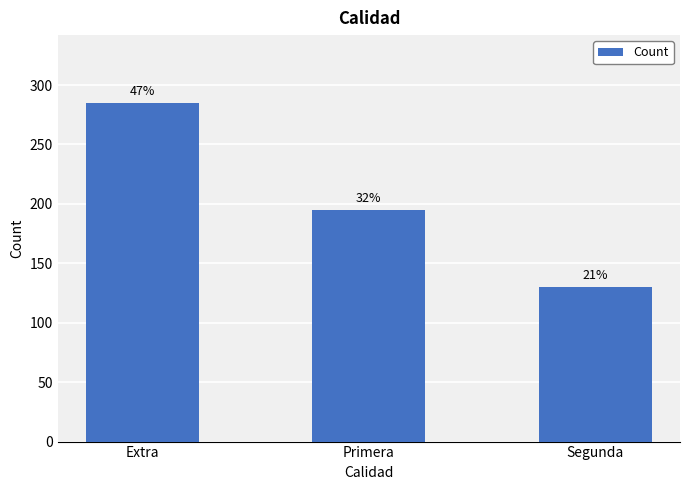

Does the chart contain any negative values?

No